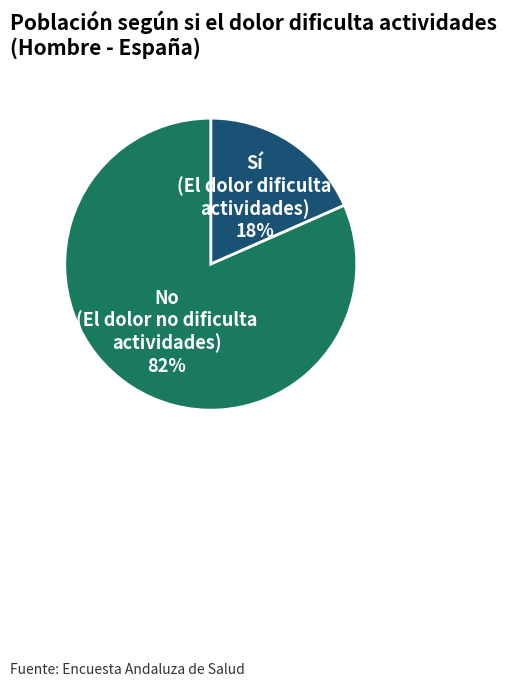

What is the largest slice in the pie chart?

No